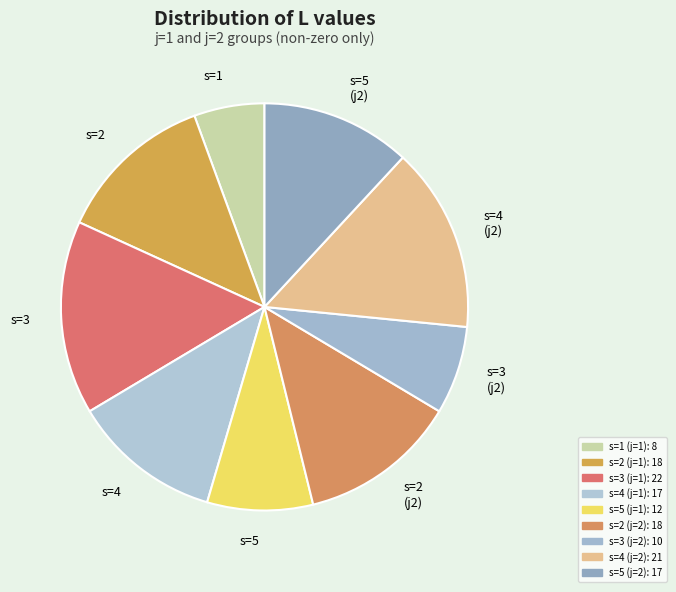

Combined, do s=5 (j2) and s=4 (j2) account for over 50%?

No